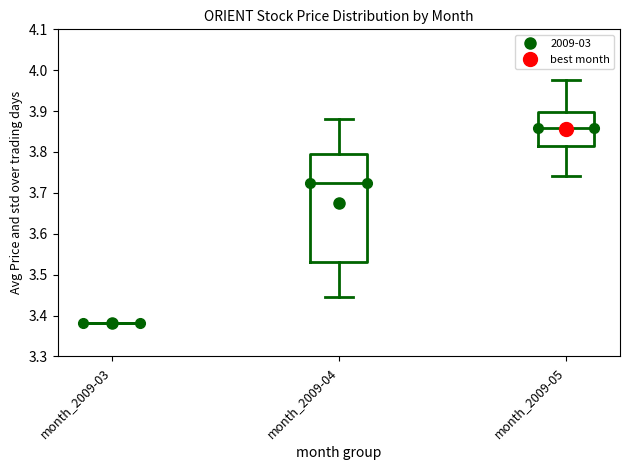

Reading left to right, transcribe this box plot: for each box, give where its median line is, the range the box spans, and where its two whiskers end, as read against the y-axis. The values are not printed on the chart, so give them approximately, as read against the axis.

month_2009-03: box collapsed to a line at 3.38, whiskers 3.38 to 3.38
month_2009-04: median 3.73, box 3.53 to 3.80, whiskers 3.45 to 3.88
month_2009-05: median 3.86, box 3.82 to 3.90, whiskers 3.74 to 3.98